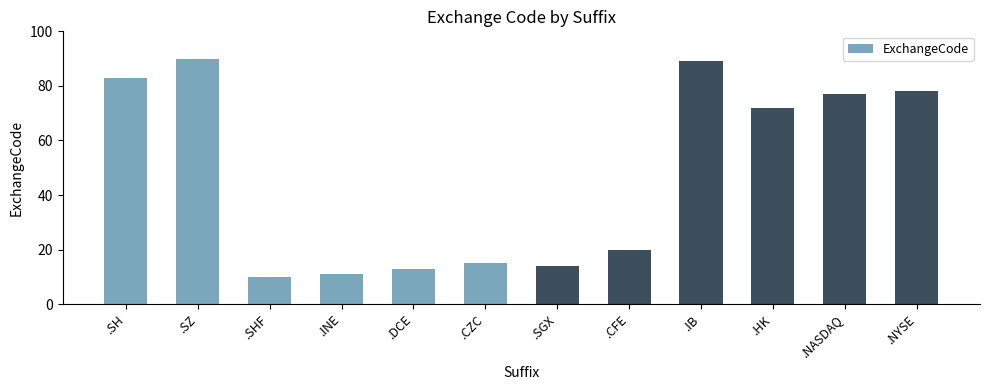

True or false: the data shows 3 at .SHF.

False